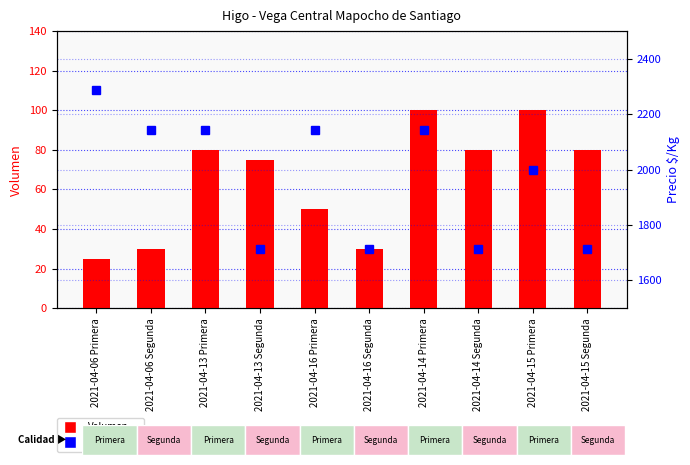

What is the difference between the second highest and minimum values in the Volumen series?

75